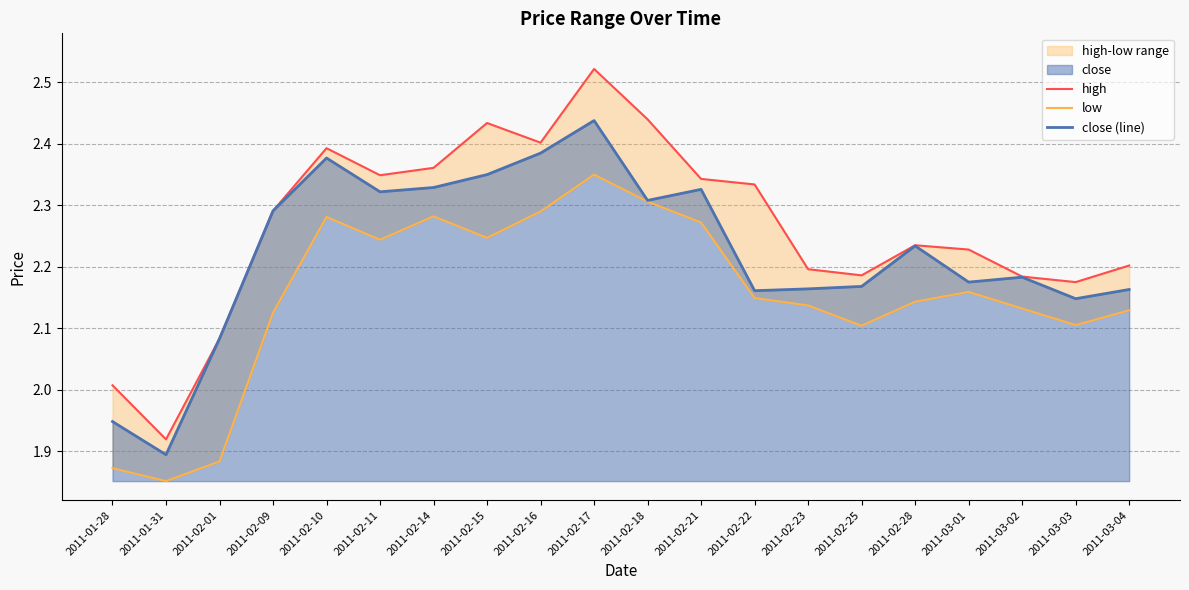

What is the spread (max minus min) of values at 2011-02-01?

0.2